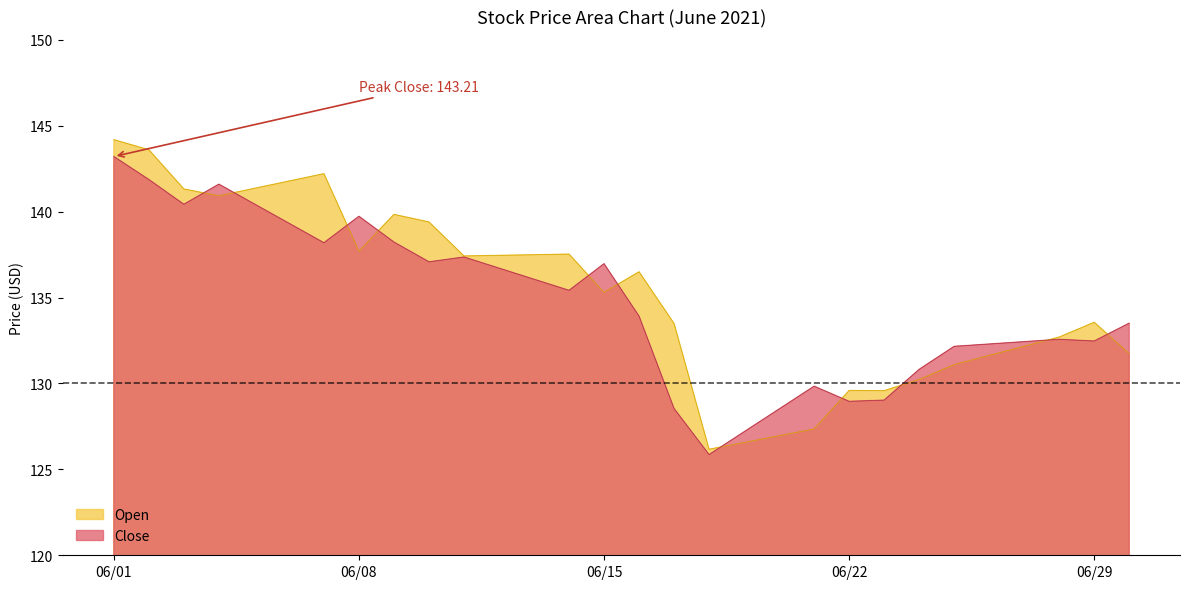

How many data points in Close are above 135?

11